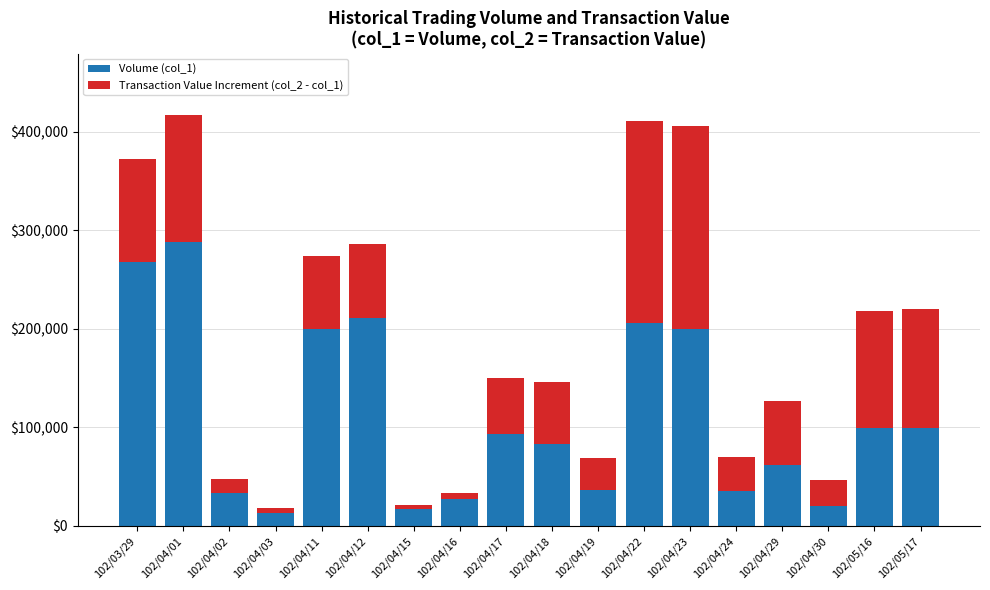

The value of Volume (col_1) at 102/05/16 is 26932. True or false?

False